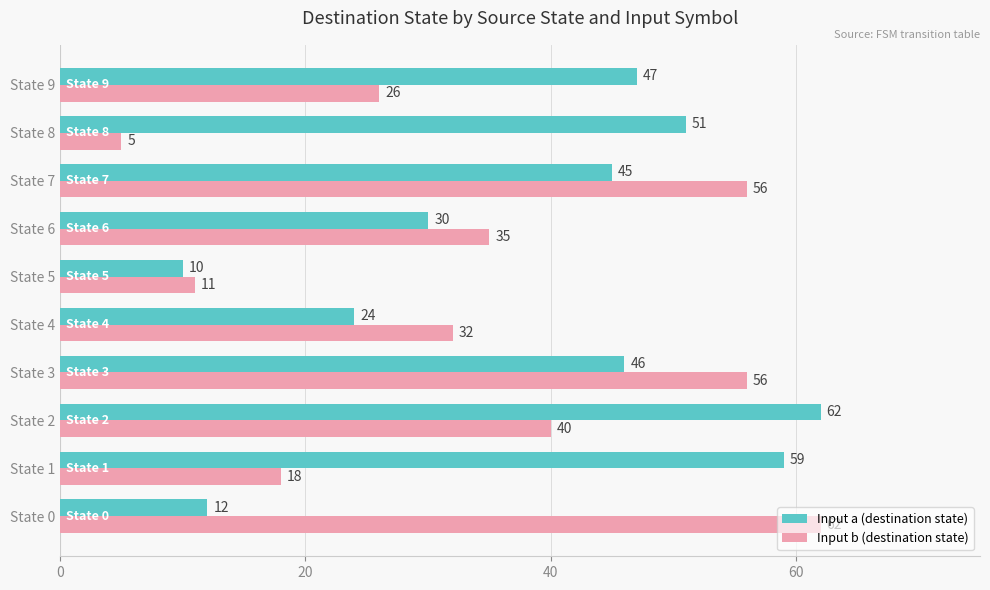

At which label is Input b (destination state) closest to 33?

State 4